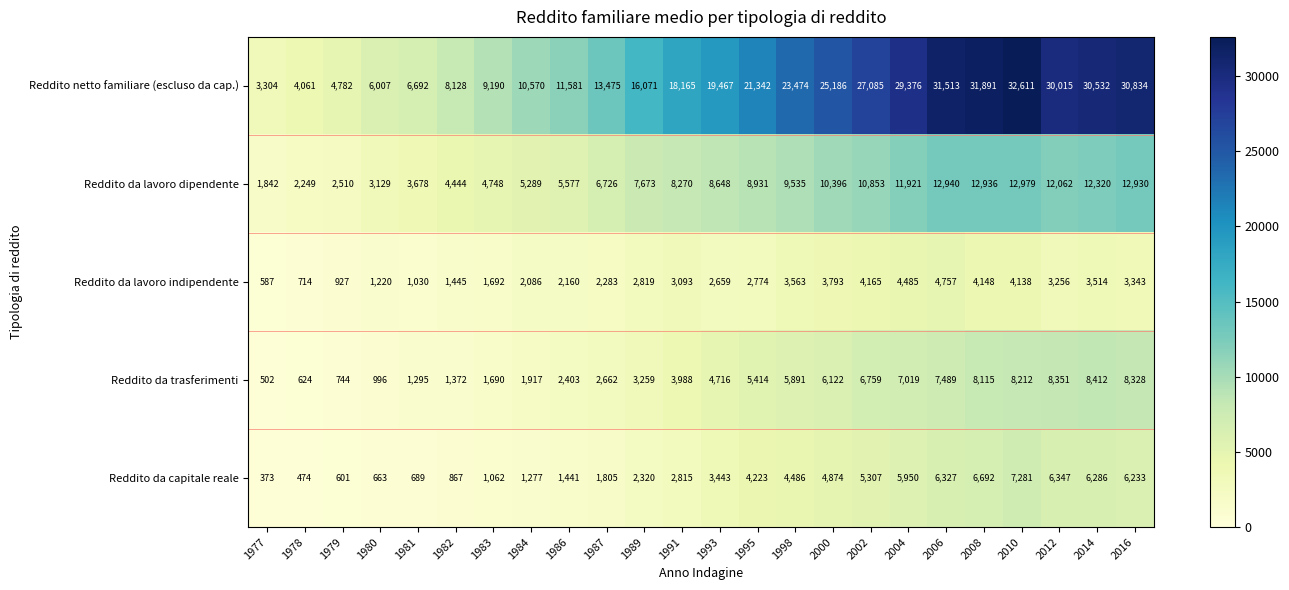

Which series has the widest spread of values?

Reddito netto familiare (escluso da cap.)